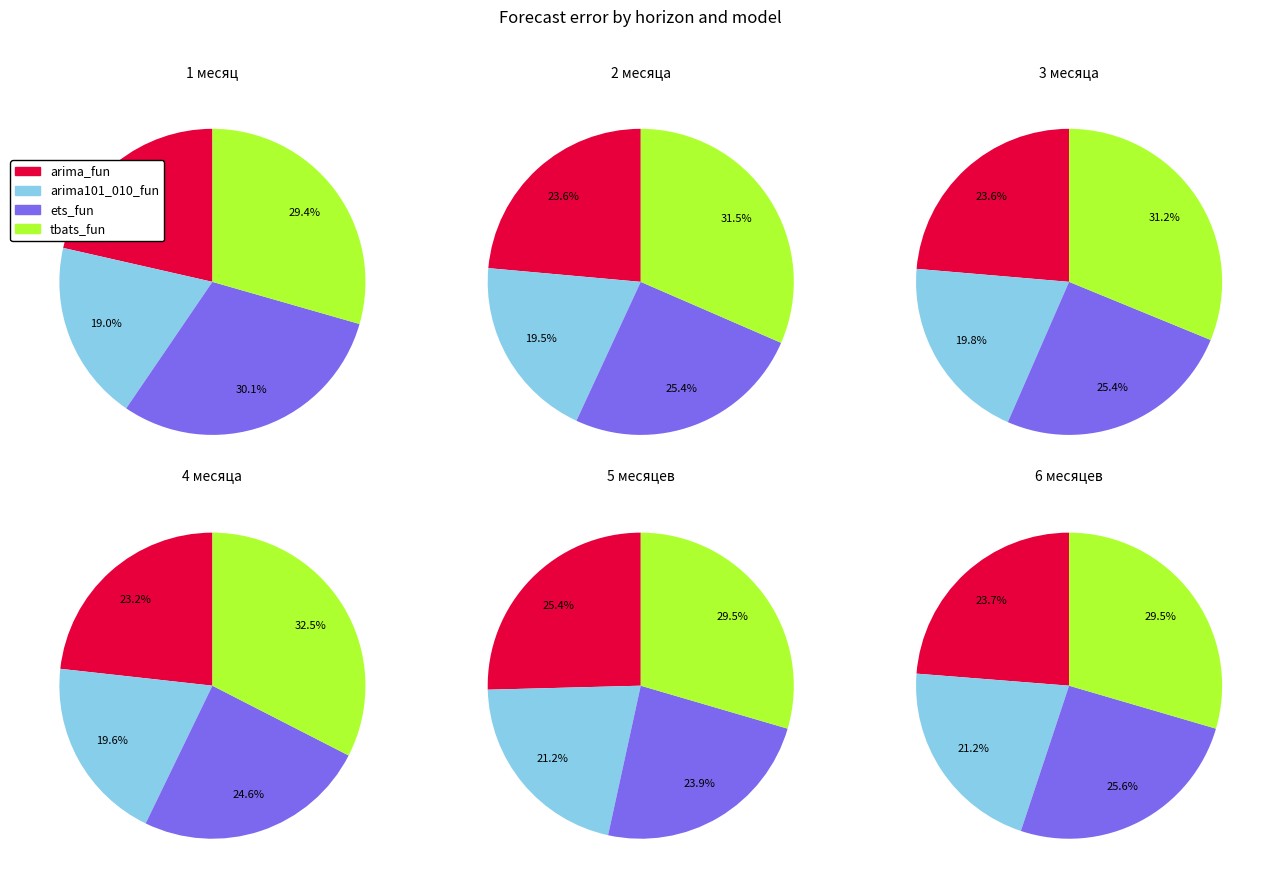

Combined, what portion of the pie is 6 месяцев and 1 месяц?

30.3%